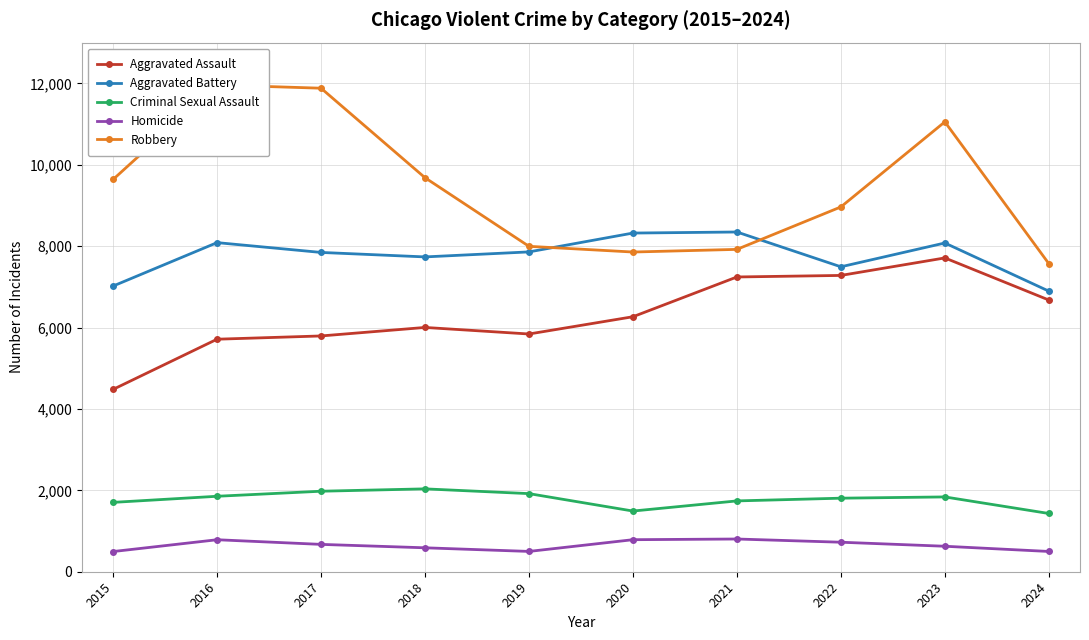

How many data points in Aggravated Assault are above 6265?

4